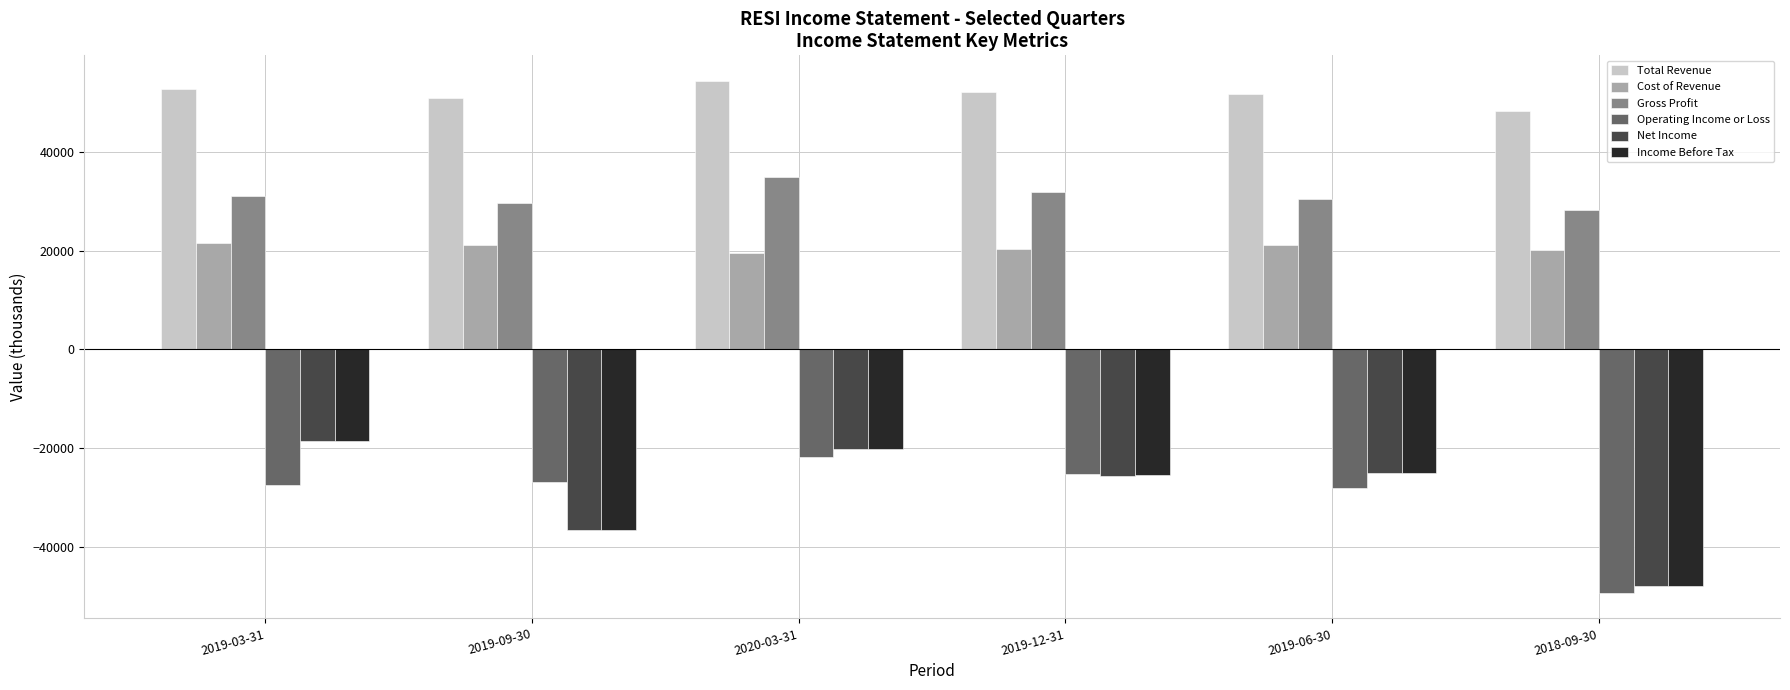

What is the difference between the highest and lowest values at 2019-12-31?

77600